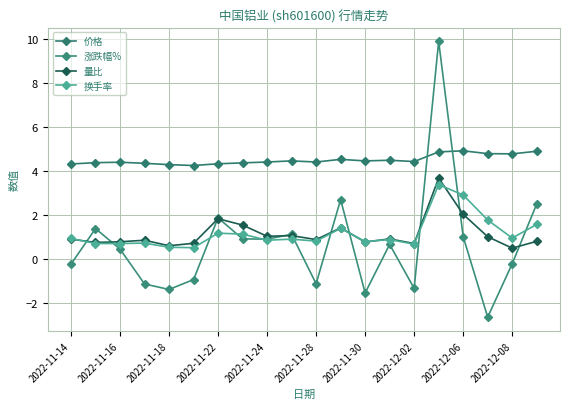

How many values in 涨跌幅% are below zero?

9